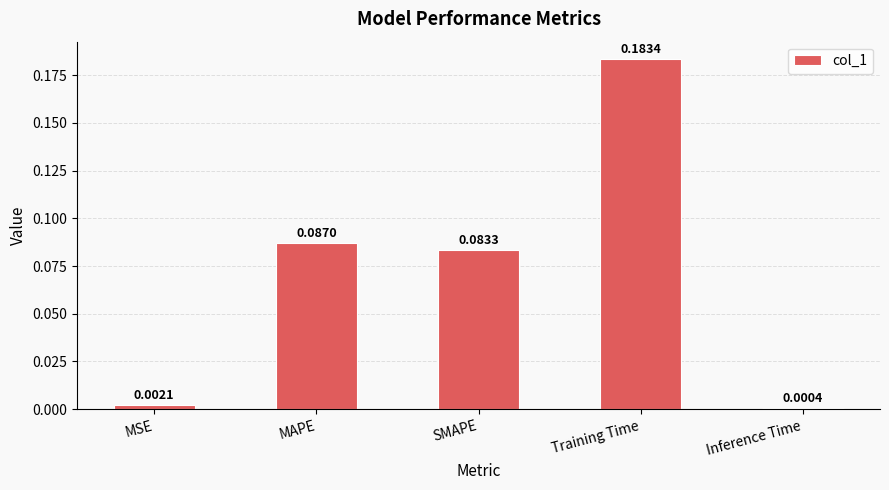

Between Training Time and MSE, which is larger?

Training Time